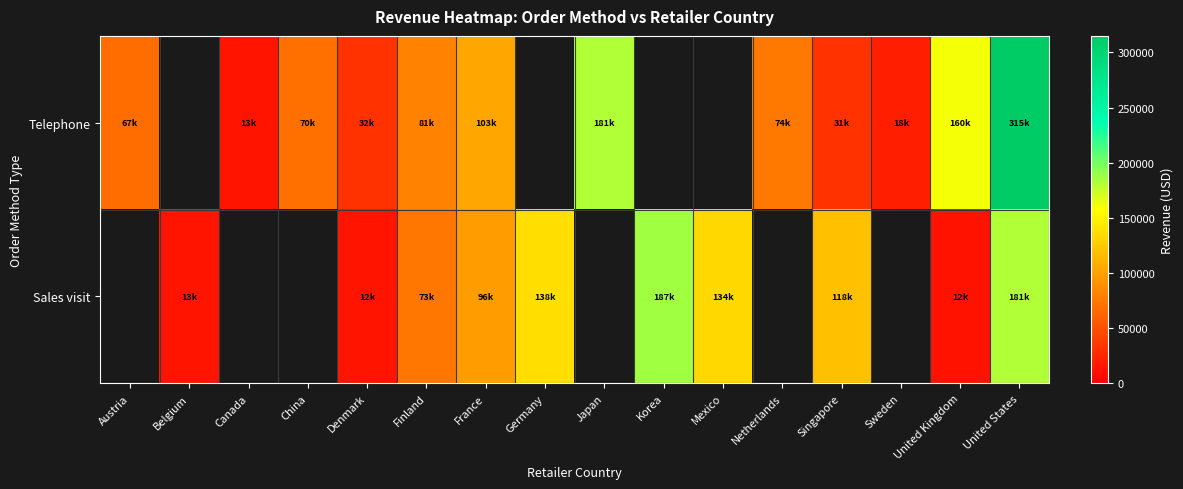

Which series has the widest spread of values?

row_0